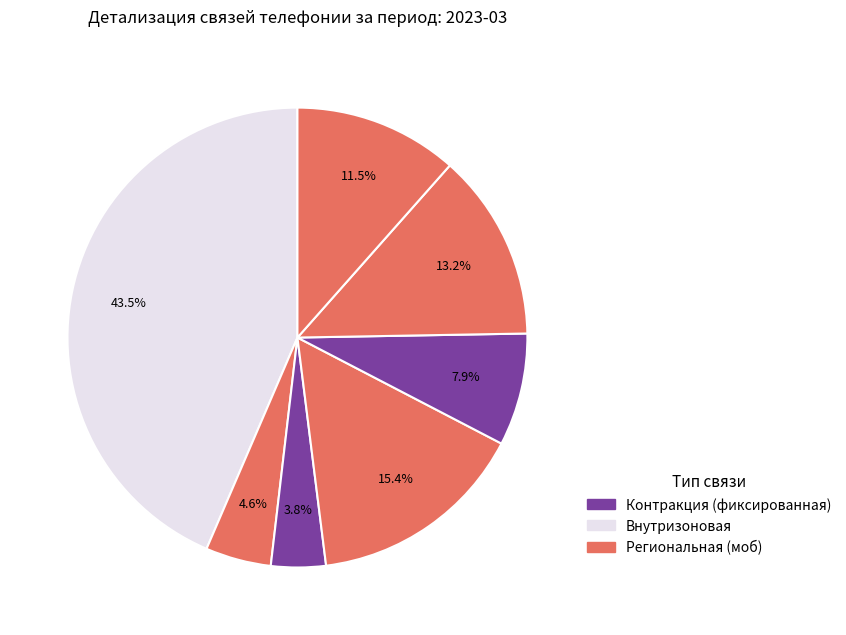

How many slices are in this pie chart?

7